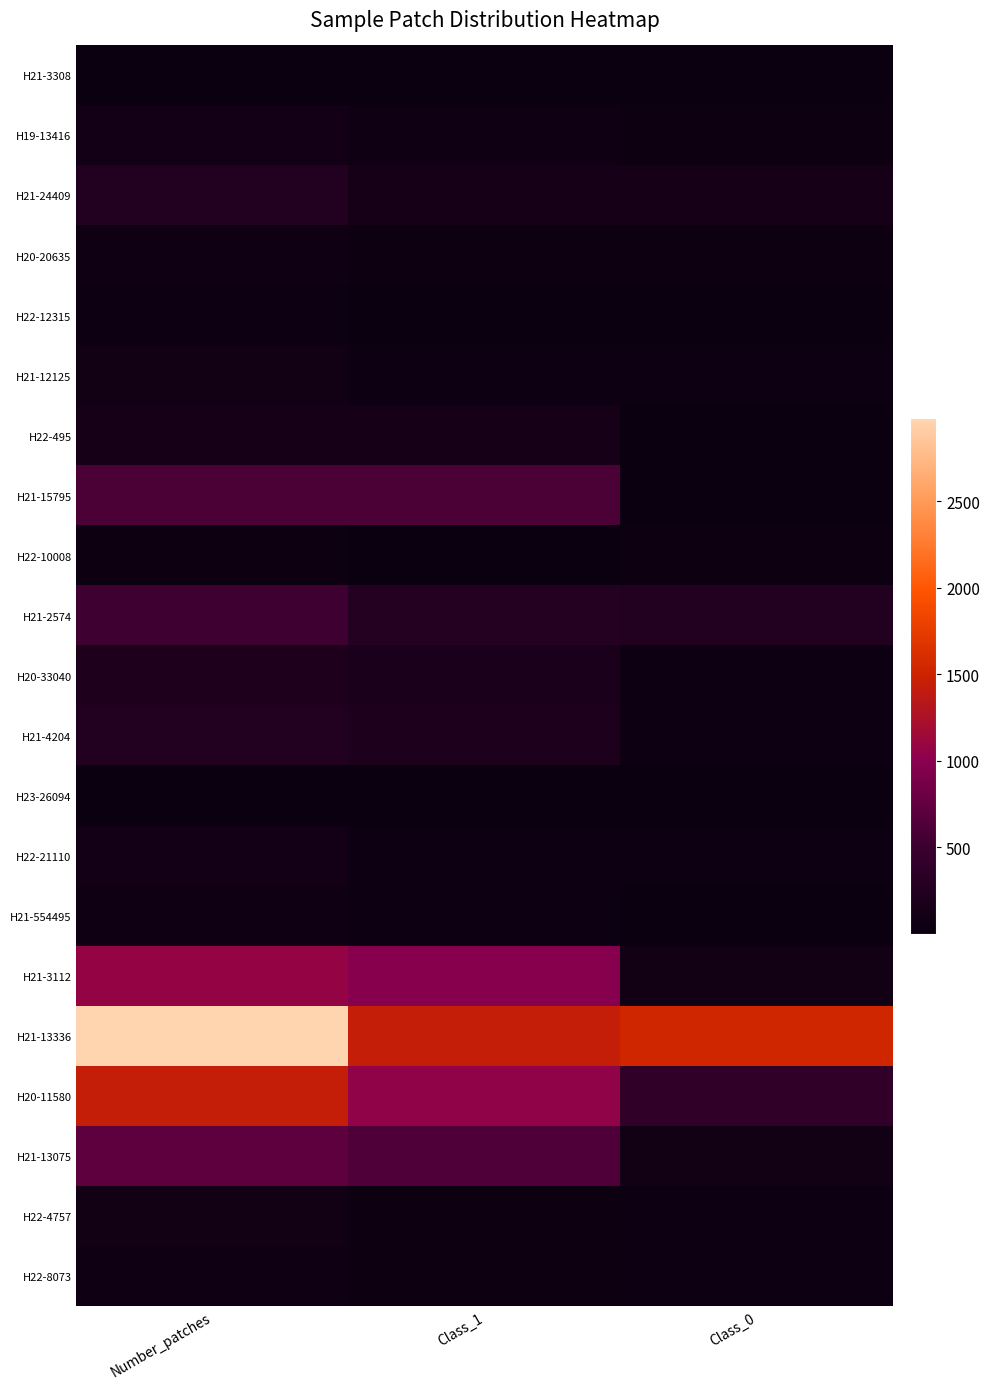

Reading right to left, extract all data points from this chart.

H21-3308: Class_0=6	Class_1=12	Number_patches=18
H19-13416: Class_0=26	Class_1=79	Number_patches=105
H21-24409: Class_0=124	Class_1=127	Number_patches=251
H20-20635: Class_0=33	Class_1=32	Number_patches=65
H22-12315: Class_0=19	Class_1=25	Number_patches=44
H21-12125: Class_0=44	Class_1=50	Number_patches=94
H22-495: Class_0=8	Class_1=119	Number_patches=127
H21-15795: Class_0=4	Class_1=596	Number_patches=600
H22-10008: Class_0=26	Class_1=5	Number_patches=31
H21-2574: Class_0=248	Class_1=278	Number_patches=526
H20-33040: Class_0=54	Class_1=167	Number_patches=221
H21-4204: Class_0=52	Class_1=202	Number_patches=254
H23-26094: Class_0=5	Class_1=2	Number_patches=7
H22-21110: Class_0=52	Class_1=50	Number_patches=102
H21-554495: Class_0=24	Class_1=37	Number_patches=61
H21-3112: Class_0=86	Class_1=978	Number_patches=1064
H21-13336: Class_0=1538	Class_1=1445	Number_patches=2983
H20-11580: Class_0=394	Class_1=1045	Number_patches=1439
H21-13075: Class_0=91	Class_1=636	Number_patches=727
H22-4757: Class_0=57	Class_1=34	Number_patches=91
H22-8073: Class_0=42	Class_1=26	Number_patches=68